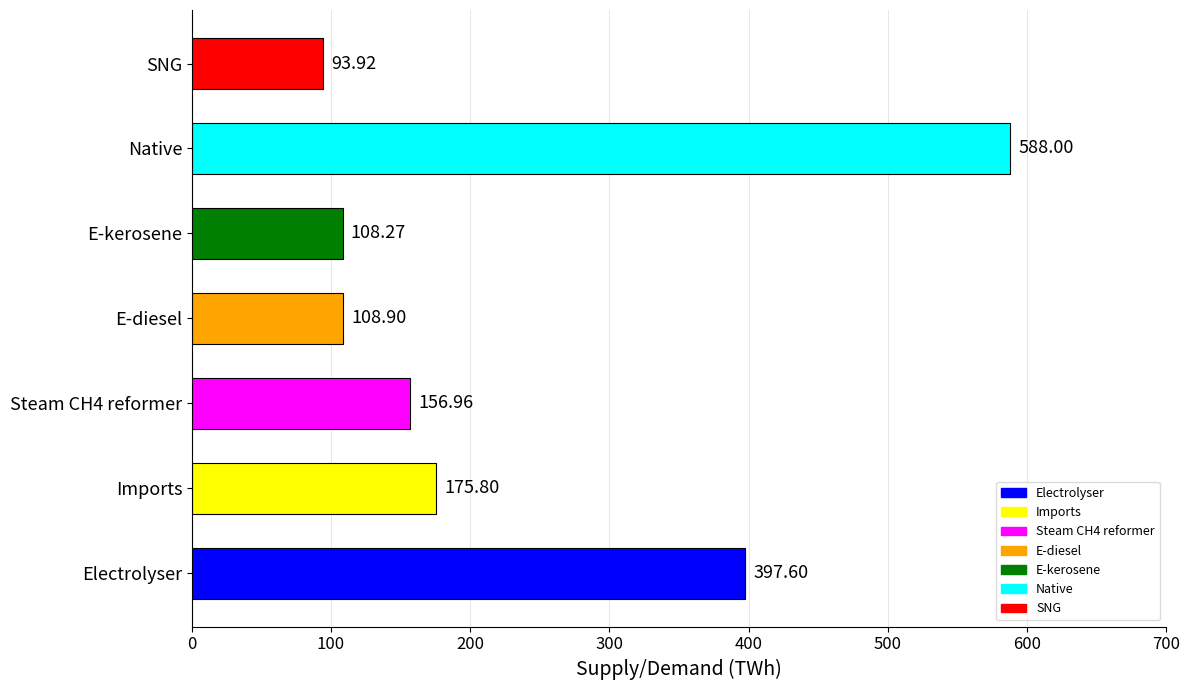

List the labels in order of value, smallest first.

SNG, E-kerosene, E-diesel, Steam CH4 reformer, Imports, Electrolyser, Native